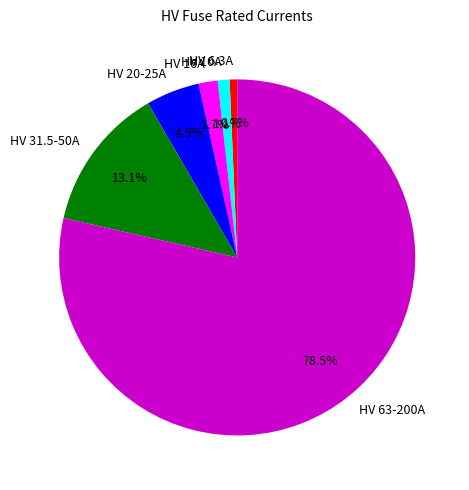

Is there any slice that represents more than half of the pie?

Yes